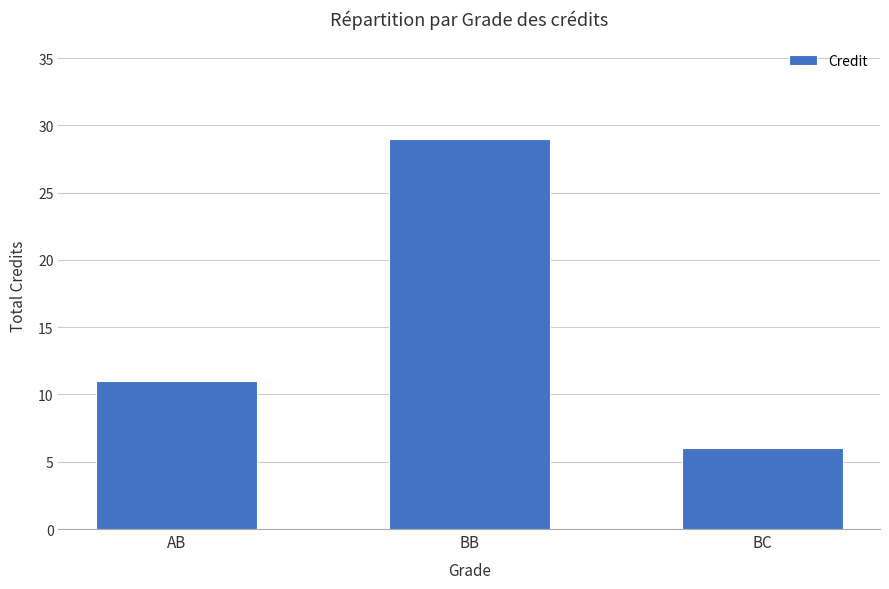

What is the sum of all values?

46